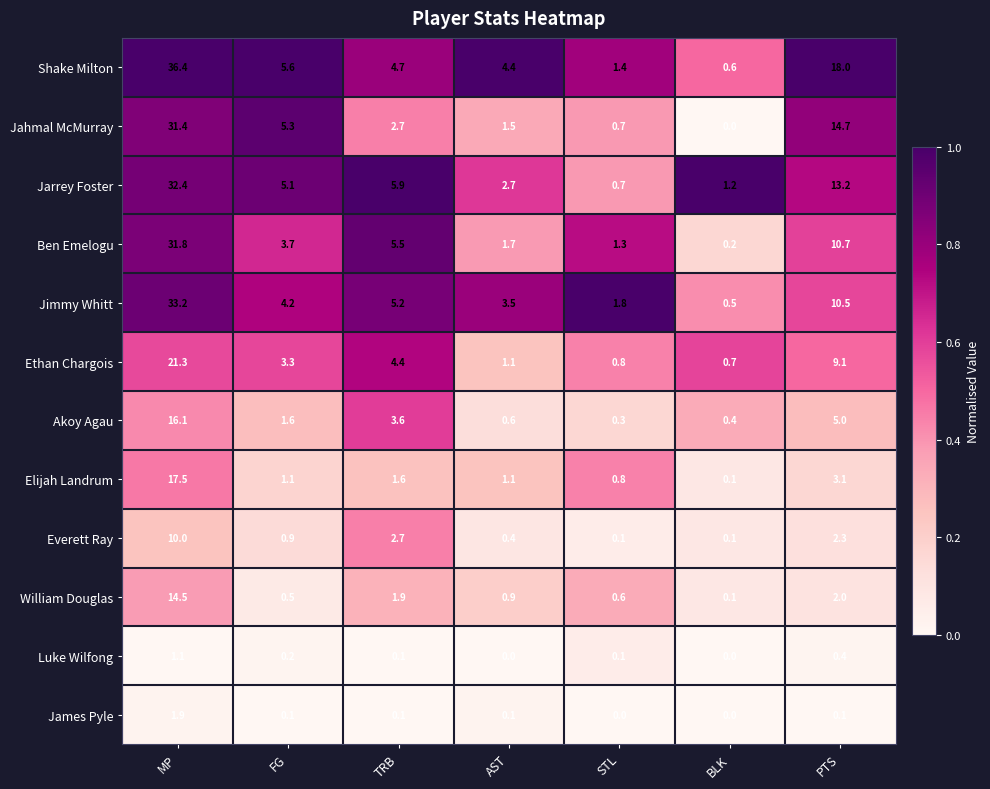

List the labels in order of Ethan Chargois value, largest first.

MP, PTS, TRB, FG, AST, STL, BLK